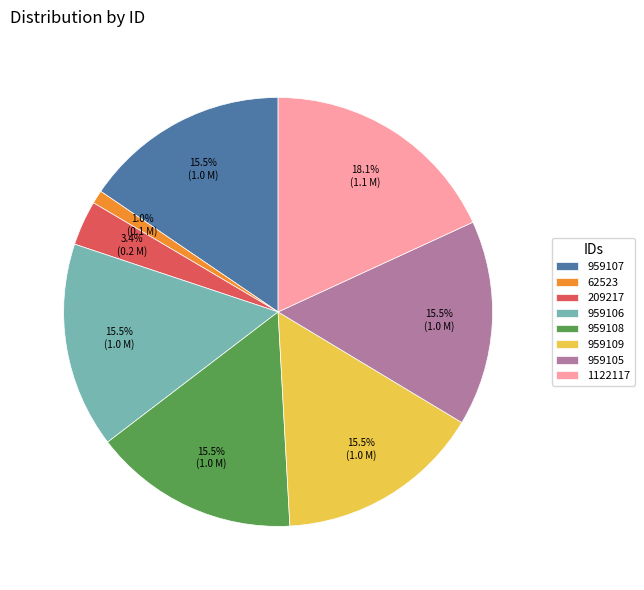

Approximately how many times larger is the value at 1122117 compared to 959108?

1.2